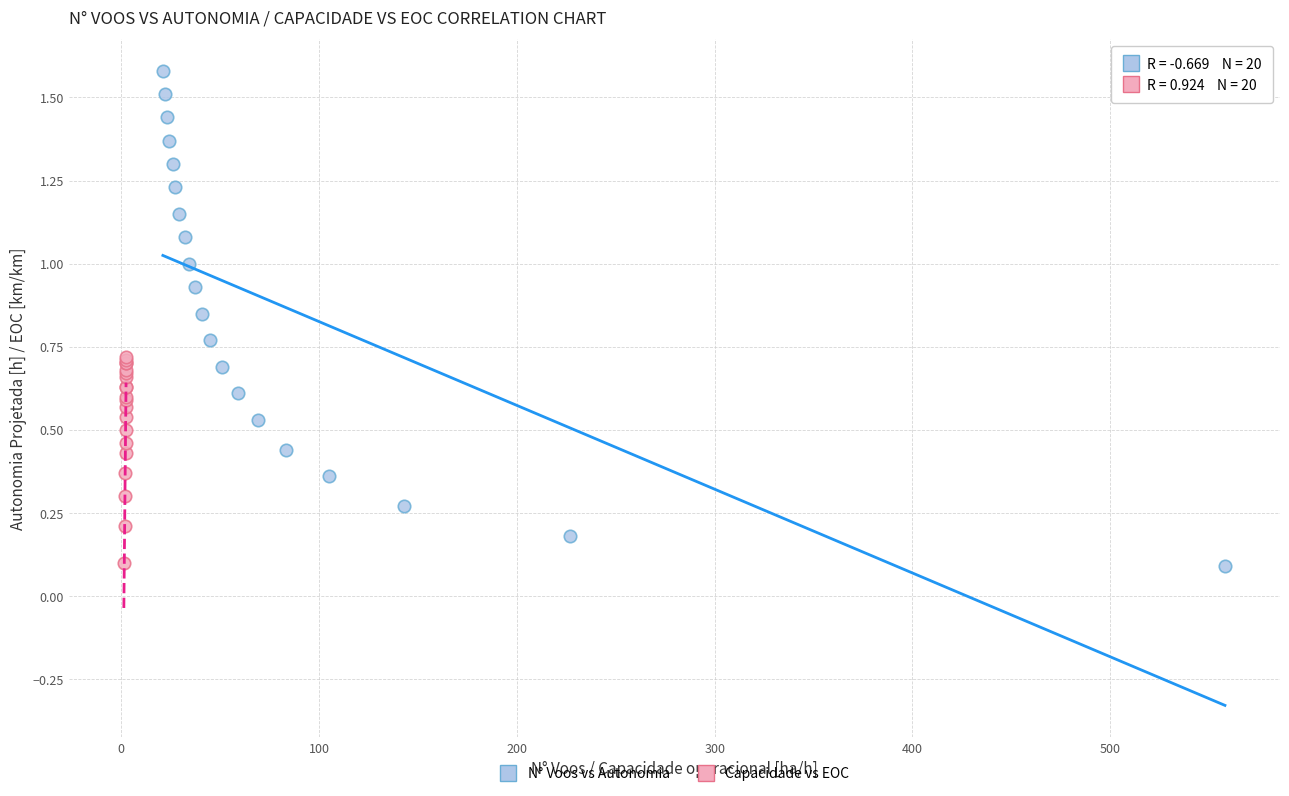

Which series reaches the maximum Y coordinate?

N° Voos vs Autonomia